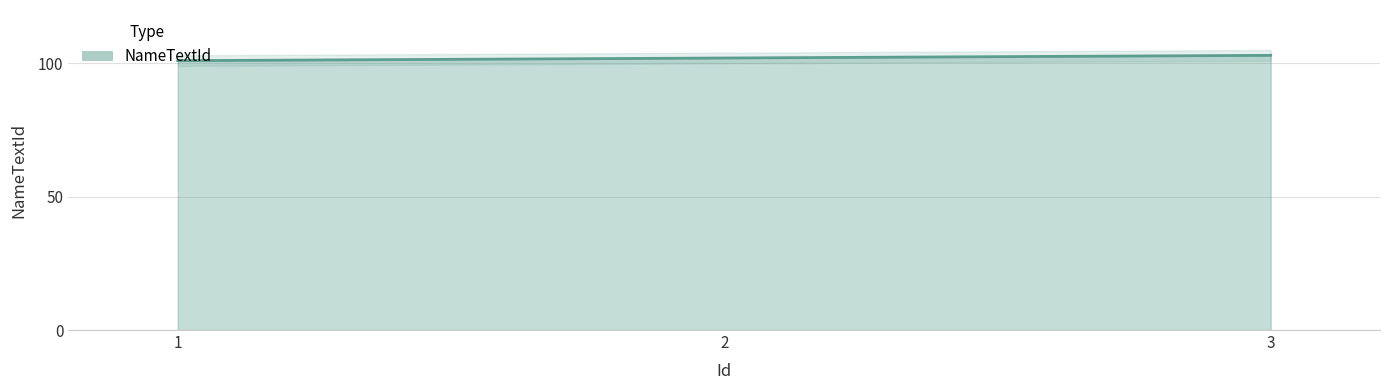

The chart shows a value of 166 at 1. True or false?

False